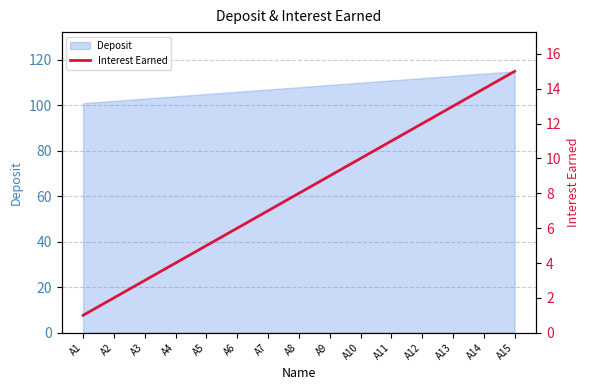

The Deposit series shows 170 at A3. True or false?

False